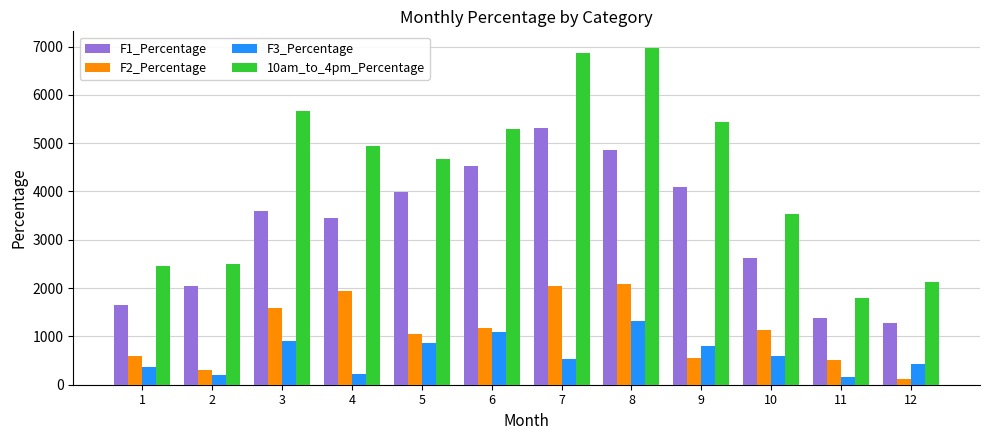

What is the value of the F3_Percentage bar at the 1st from the left?

376.1